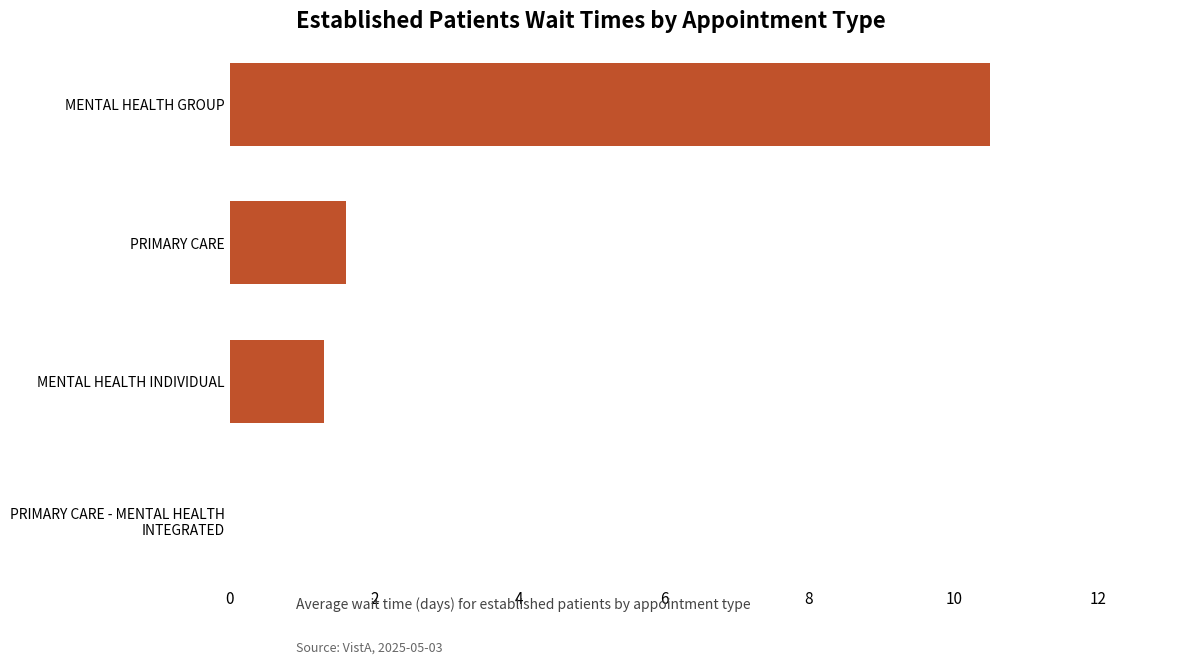

Does the chart contain stacked bars?

No